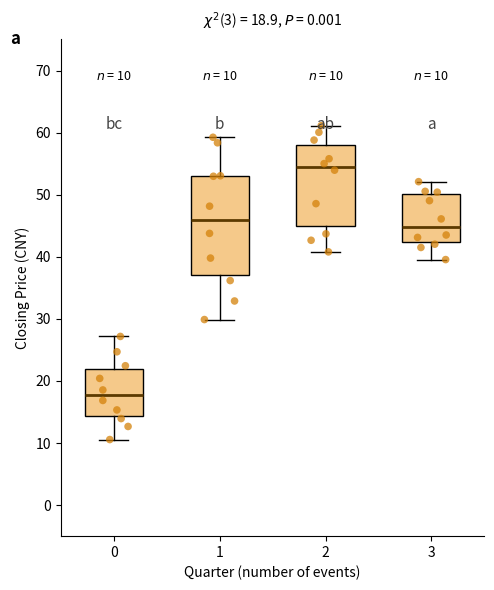

Comparing the boxes themselves (not the whiskers), which one is the tallest?

1